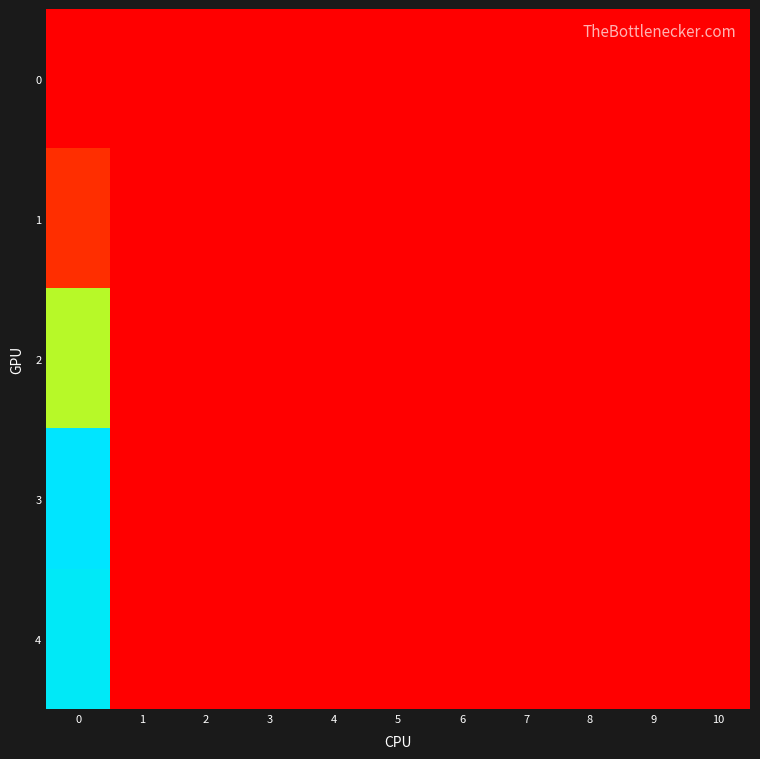

Reading left to right, what are all the values shown in this chart?

row_0: 0=0.0	1=0.0	2=0.0	3=0.0	4=0.0	5=0.0	6=0.0	7=0.0	8=0.0	9=0.0	10=0.0
row_1: 0=2.1	1=0.0	2=0.0	3=0.0	4=0.0	5=0.0	6=0.0	7=0.0	8=0.0	9=0.0	10=0.0
row_2: 0=11.8	1=0.0	2=0.0	3=0.0	4=0.0	5=0.0	6=0.0	7=0.0	8=0.0	9=0.0	10=0.0
row_3: 0=20.4	1=0.0	2=0.0	3=0.0	4=0.0	5=0.0	6=0.0	7=0.0	8=0.0	9=0.0	10=0.0
row_4: 0=20.0	1=0.0	2=0.0	3=0.0	4=0.0	5=0.0	6=0.0	7=0.0	8=0.0	9=0.0	10=0.0